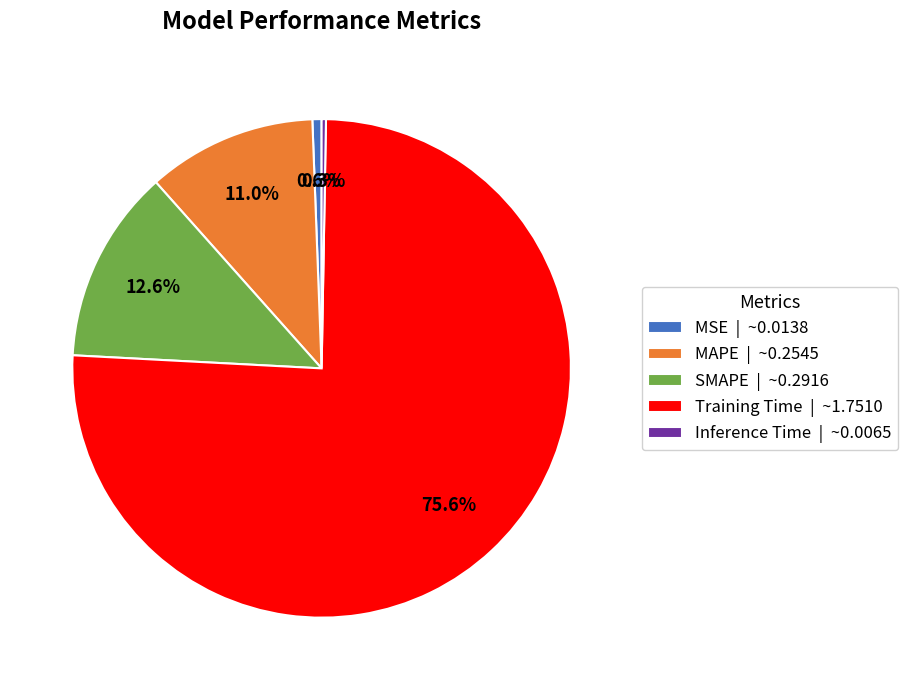

What percentage do MAPE and Inference Time together represent?

11.3%